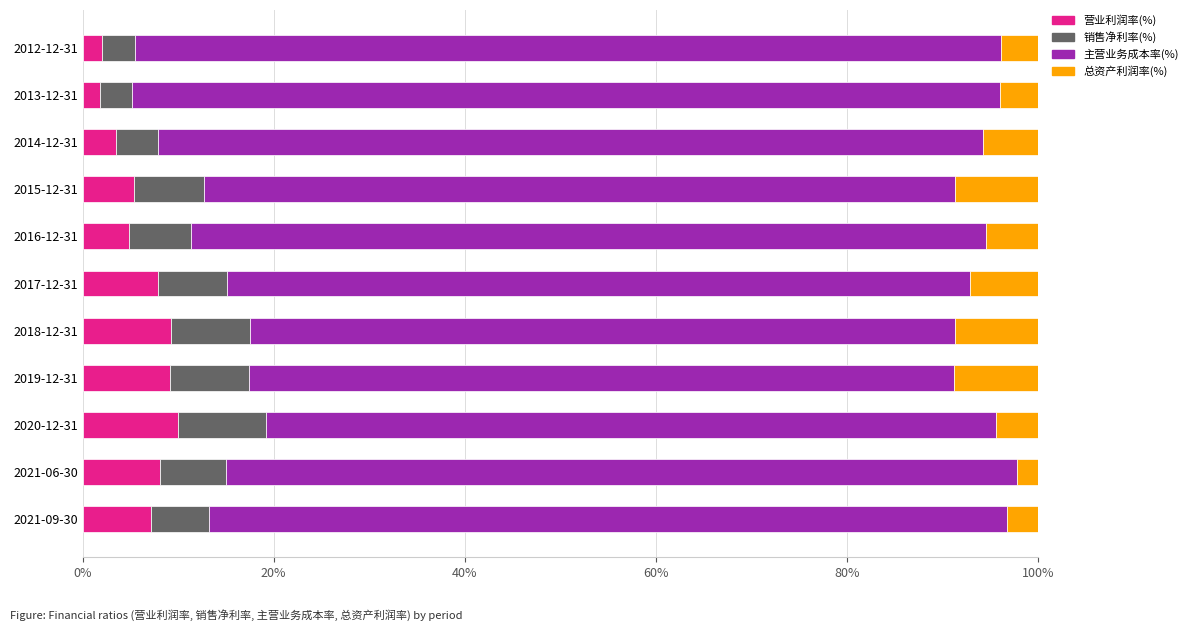

The value of 营业利润率(%) at 2020-12-31 is 2.5. True or false?

False